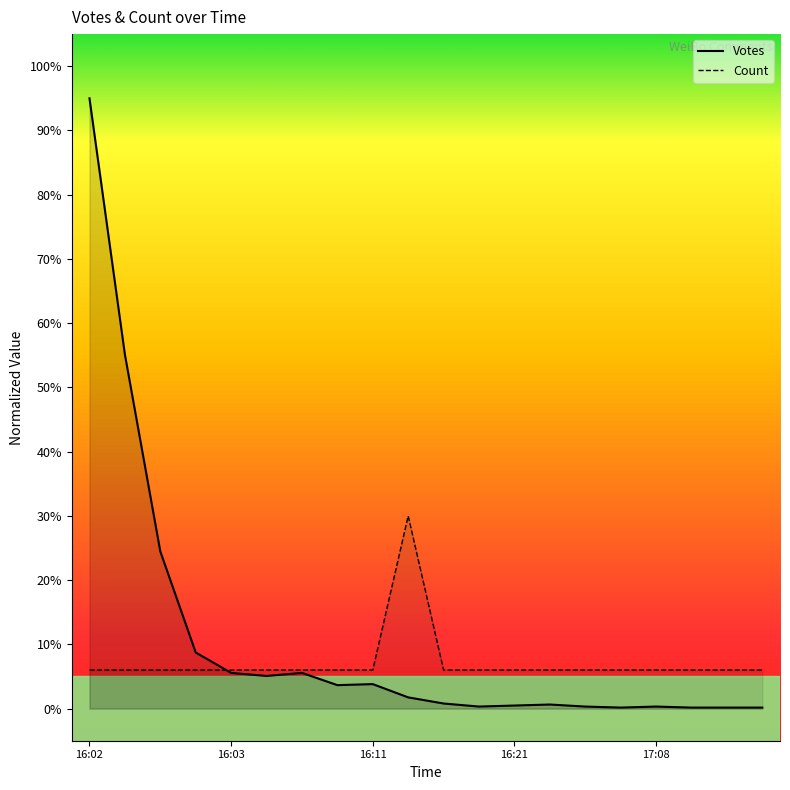

How many lines are shown in the chart?

2